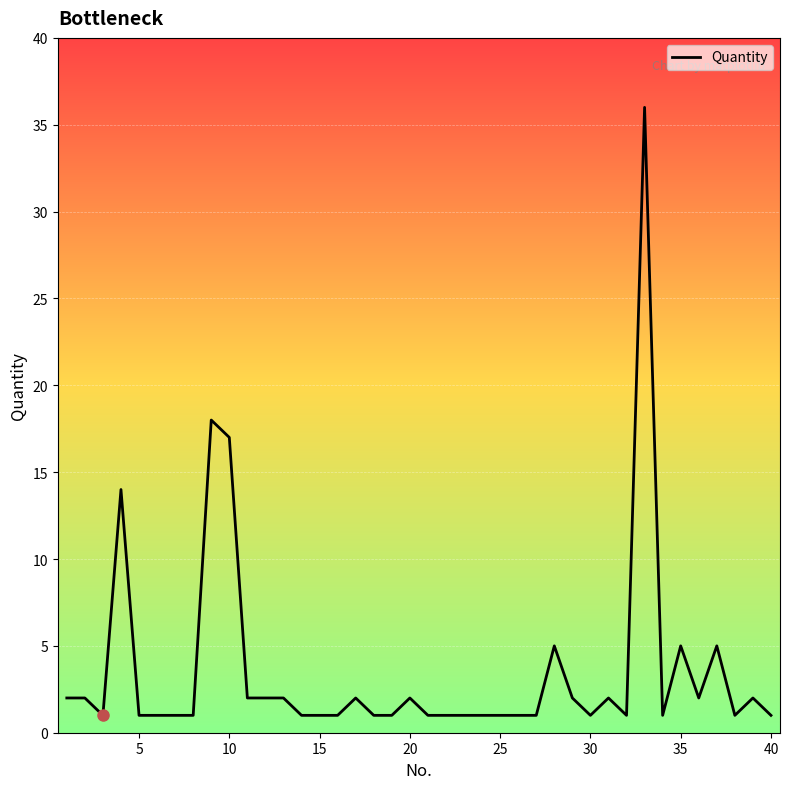

What is the maximum value shown in the chart?

36